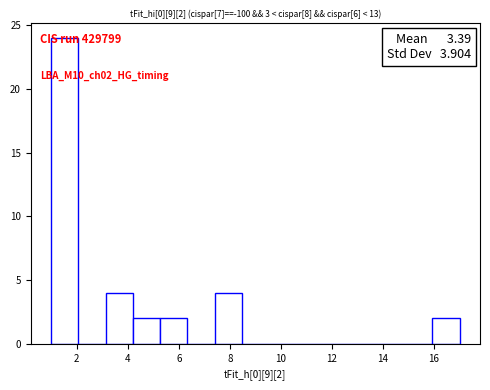

Which range on the x-axis has the tallest bar?

1.0 to 2.0